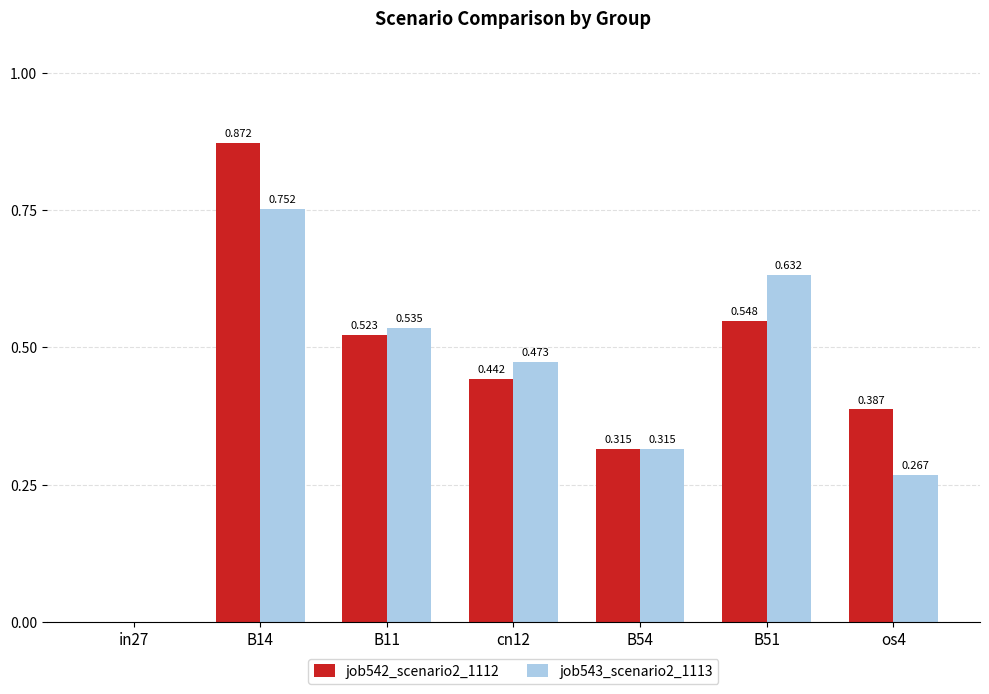

Which series changed the most between in27 and B14?

job542_scenario2_1112